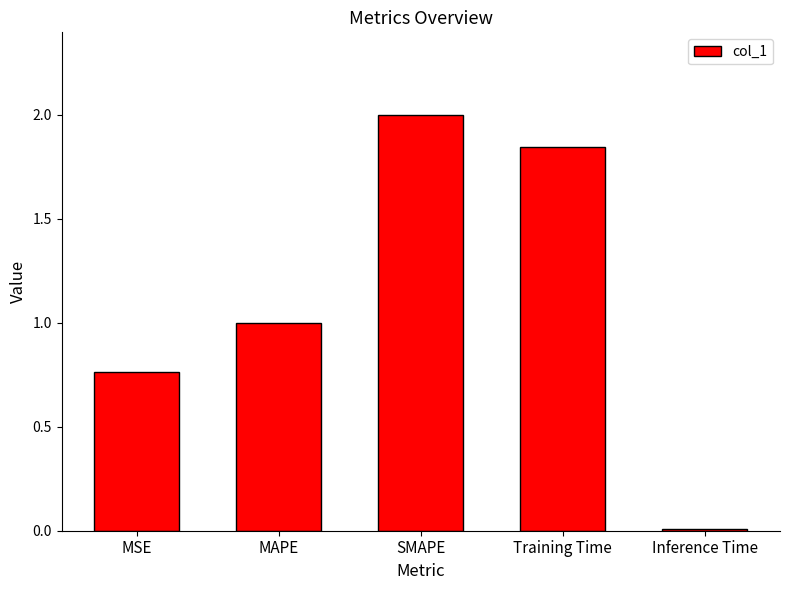

At which label is the value closest to 1?

MAPE